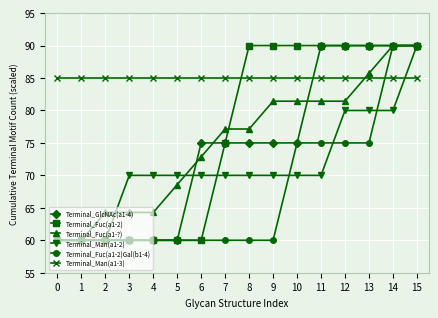

What is the maximum value shown in the chart?

90.0